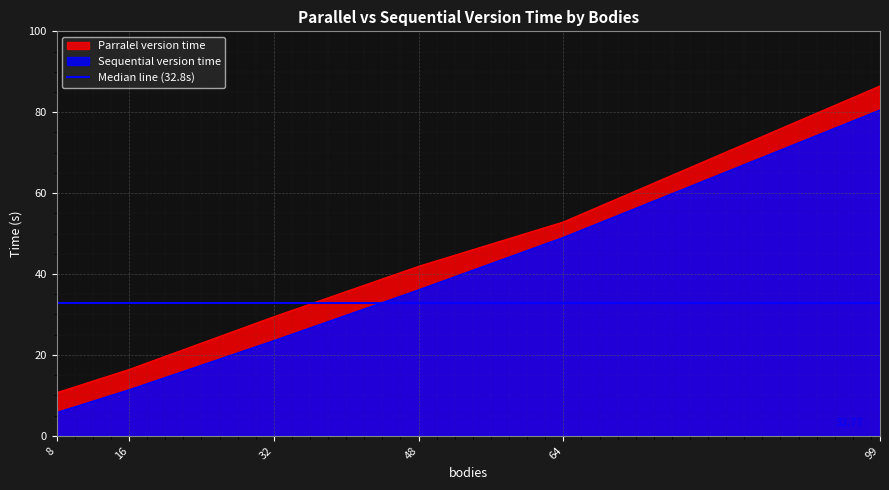

What is the sum of all Sequential version time values?

206.5